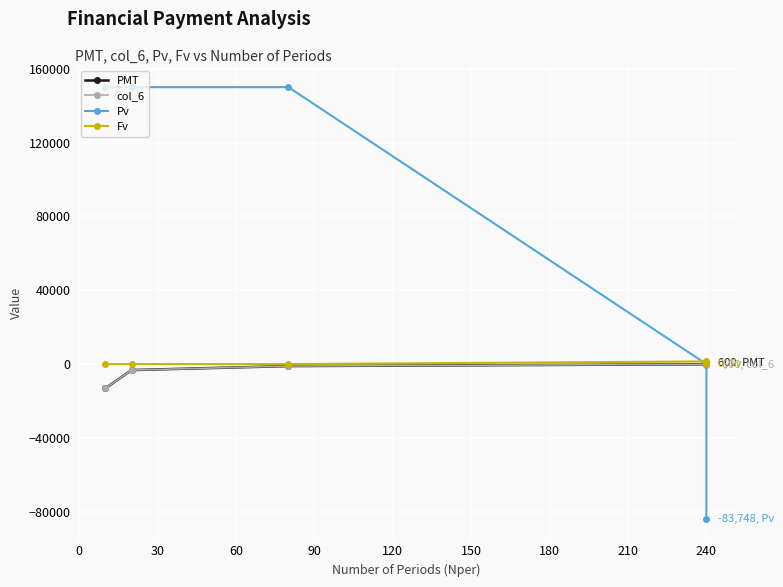

How many lines are shown in the chart?

4